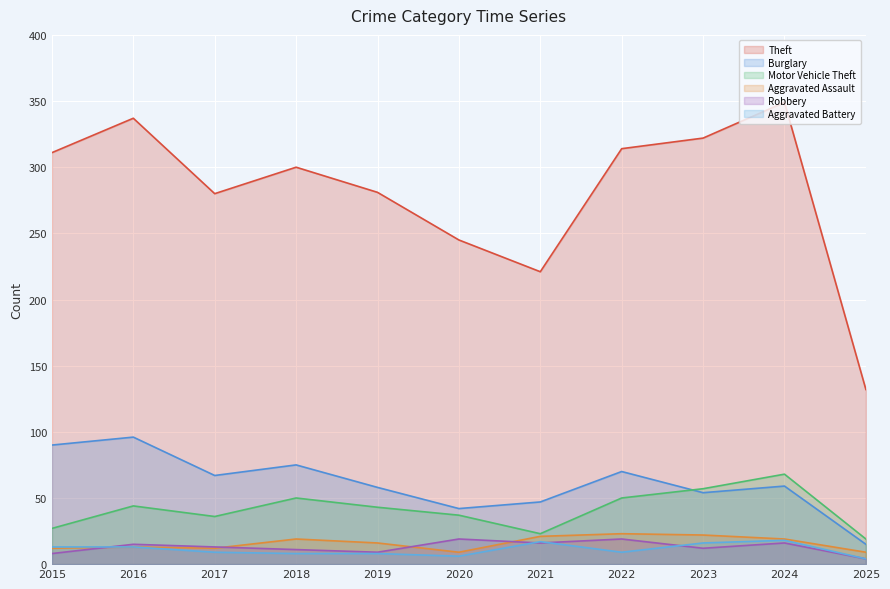

Is the value of Aggravated Battery at 2018 greater than the value of Burglary at 2019?

No